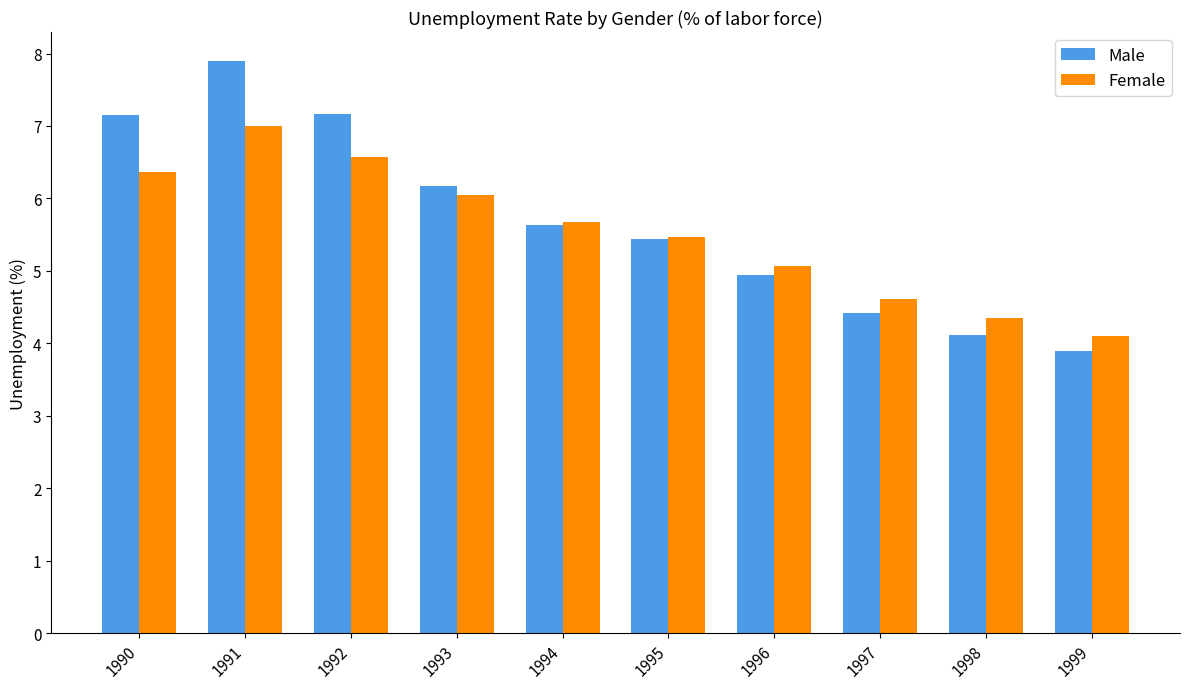

Read the Female value at 1995.

5.5